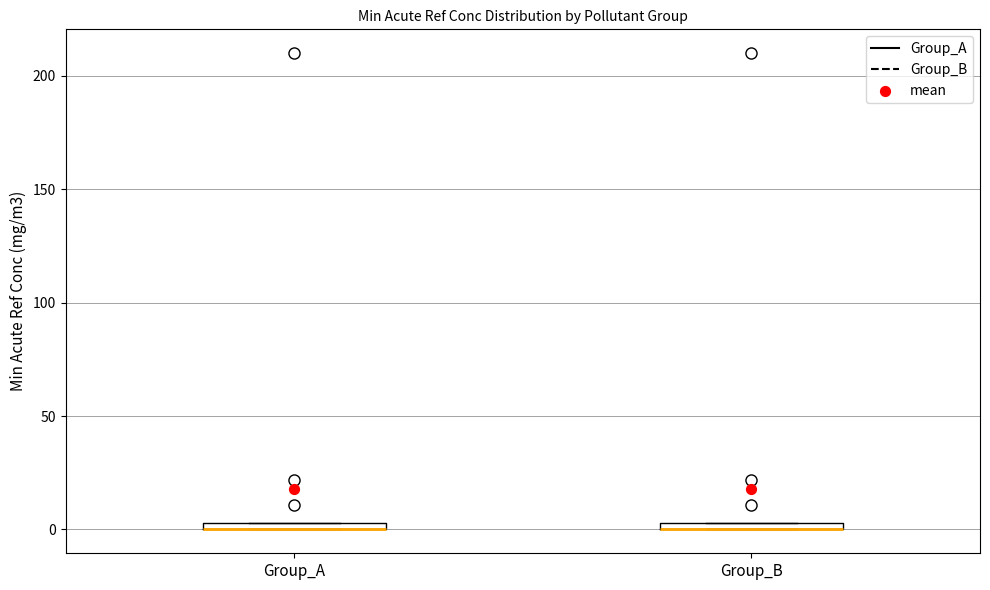

Where is the lower edge of the box for Group_A on the y-axis? The values are not printed on the chart, so give them approximately, as read against the axis.

0